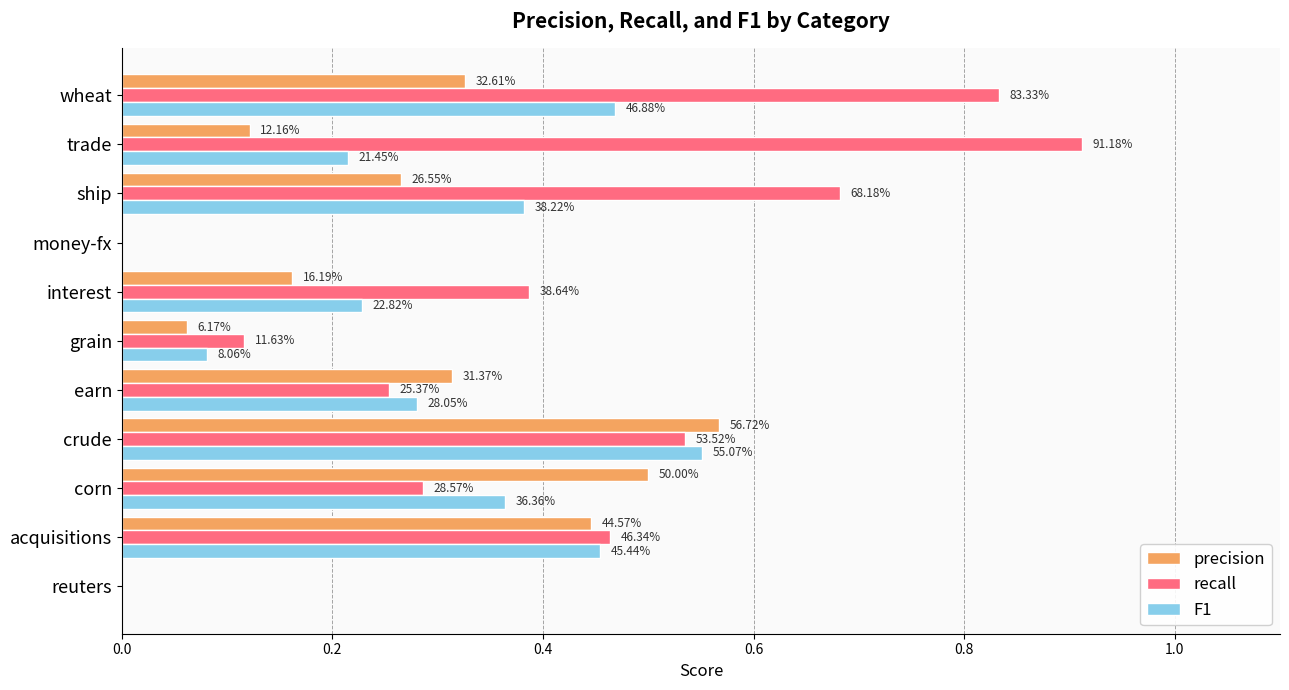

What is the average value of the precision series?

0.3